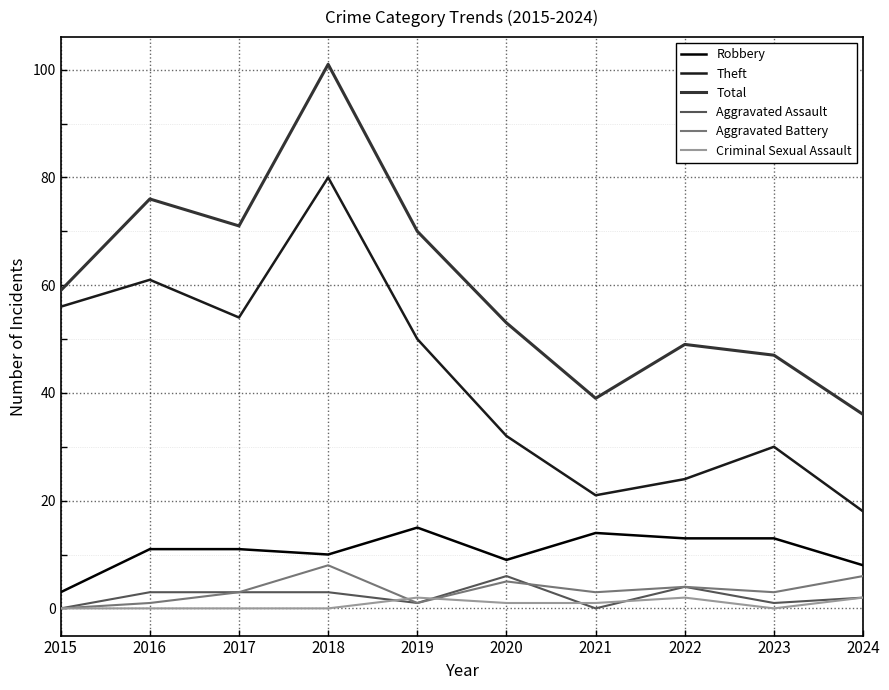

List the labels in order of Theft value, smallest first.

2024, 2021, 2022, 2023, 2020, 2019, 2017, 2015, 2016, 2018